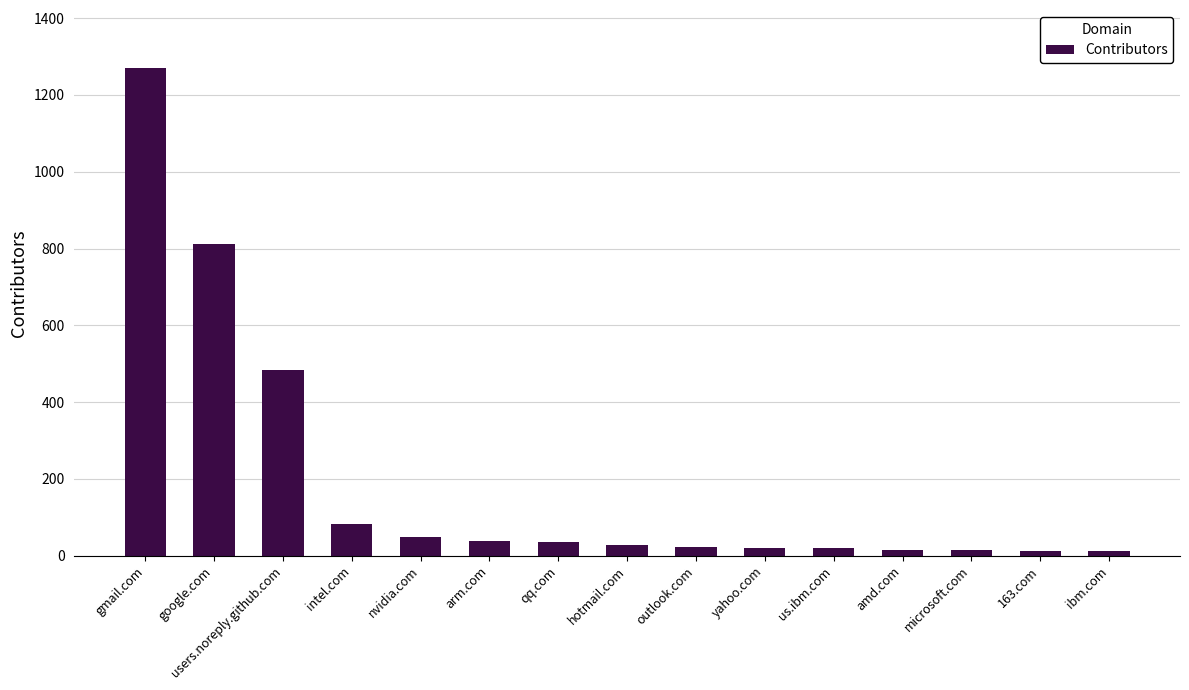

What is the change in value from arm.com to 163.com?

-25